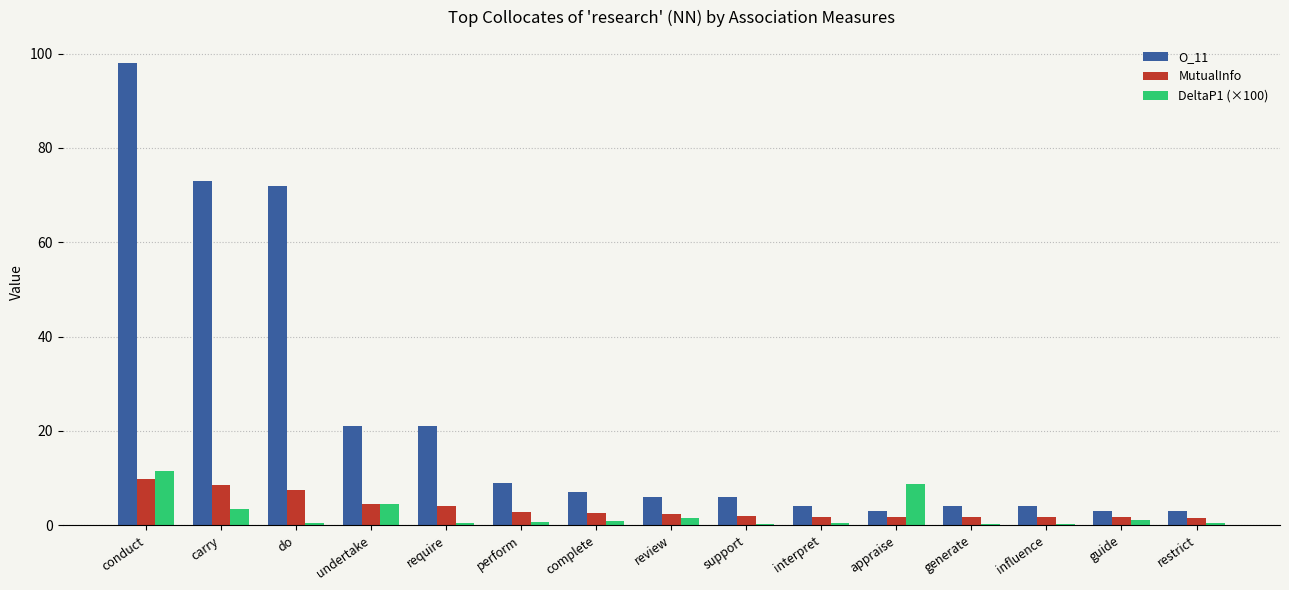

How many distinct data groups are displayed?

3